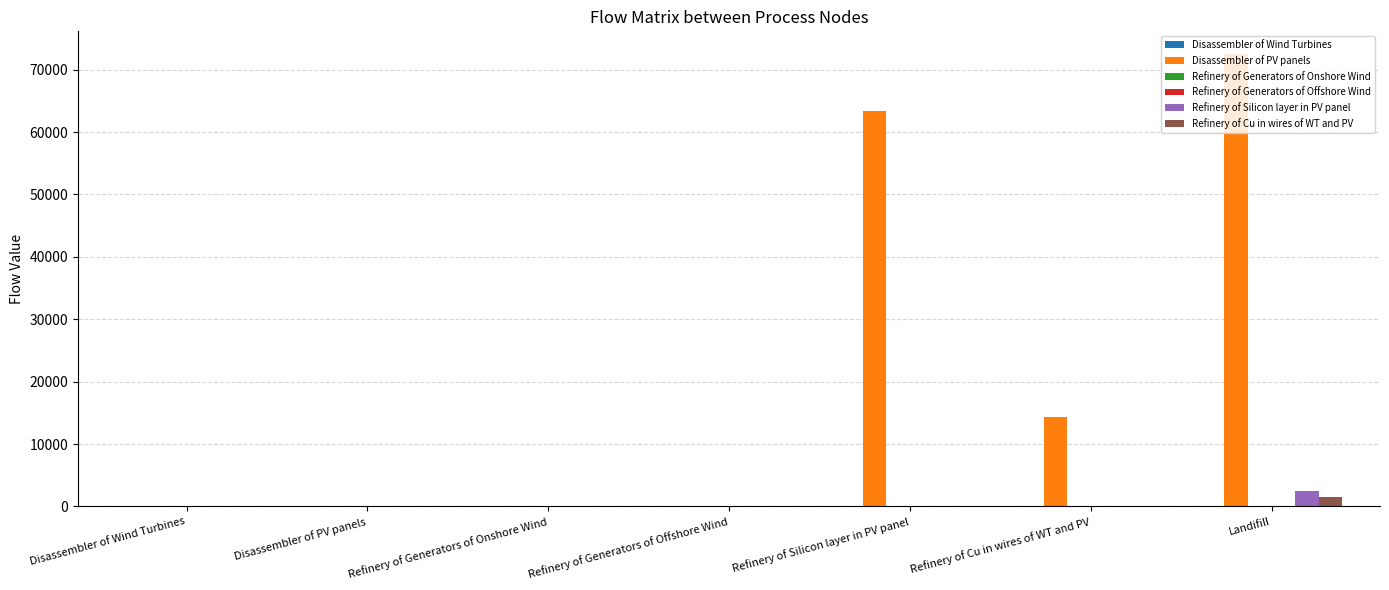

Which series has the largest total across all categories?

Disassembler of PV panels